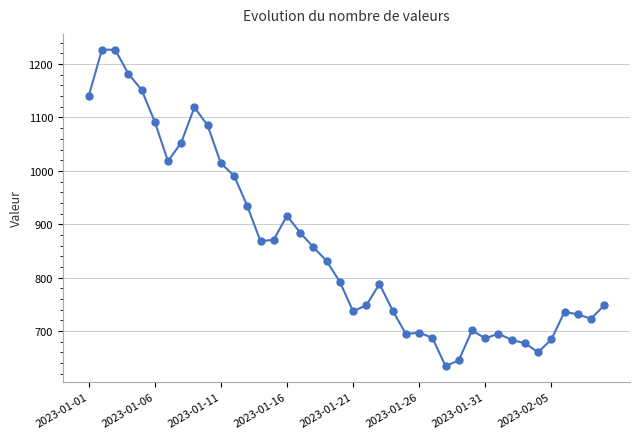

What is the smallest value displayed?

634